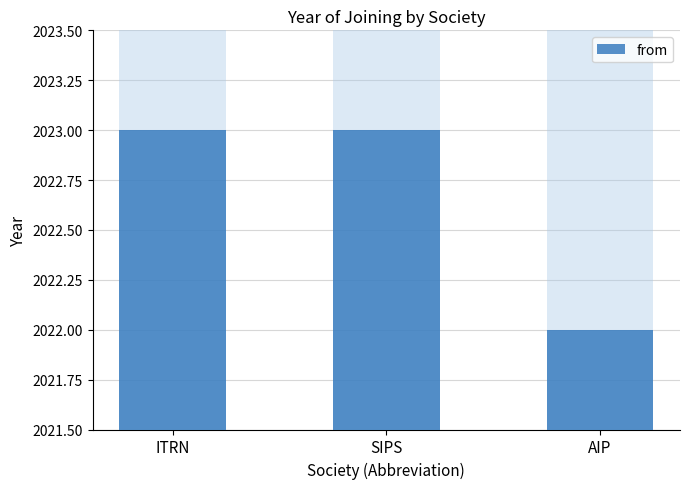

Reading left to right, list all the values displayed in this chart.

2023	2023	2022